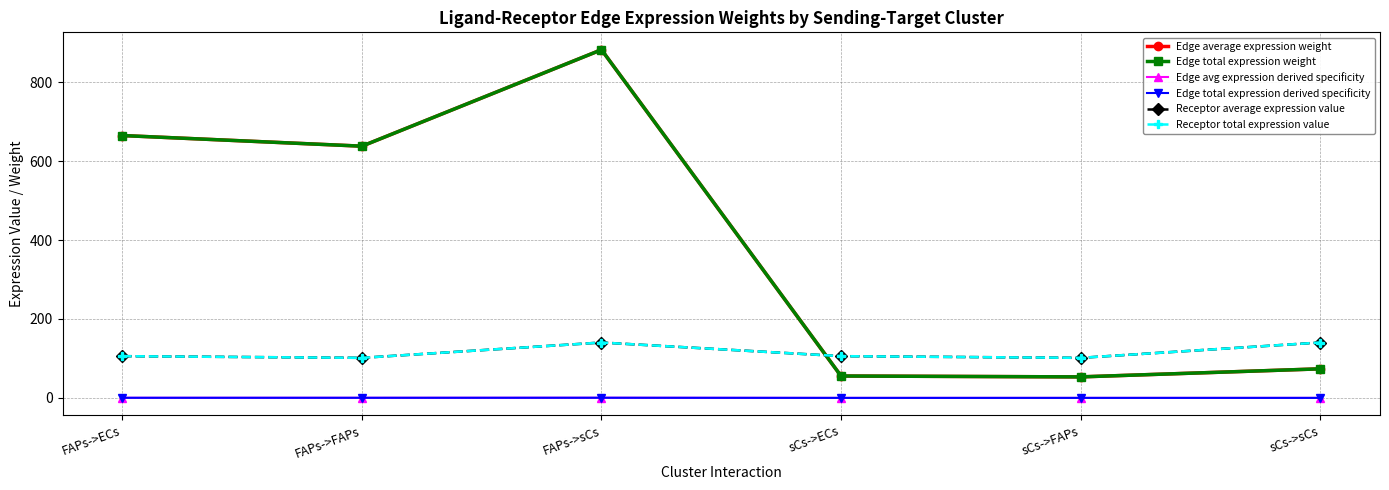

True or false: Edge total expression derived specificity and Receptor total expression value intersect in this chart.

False